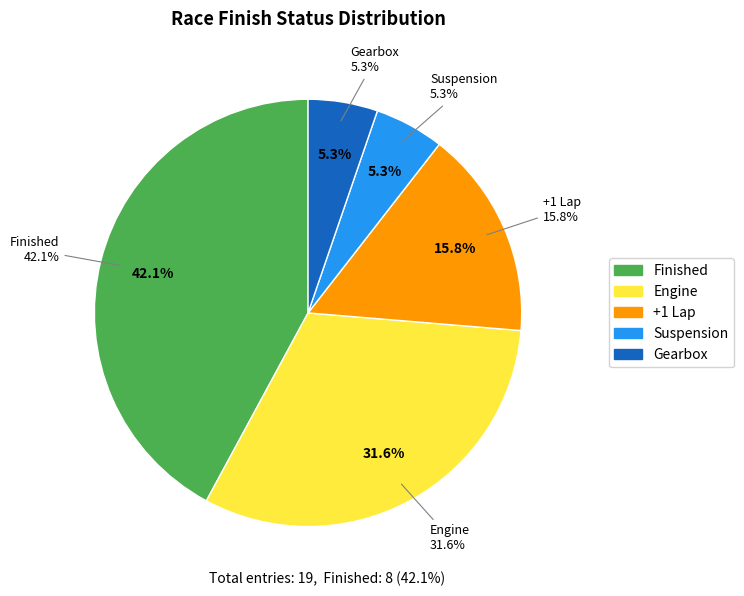

Which category has the smallest portion of the pie?

Suspension